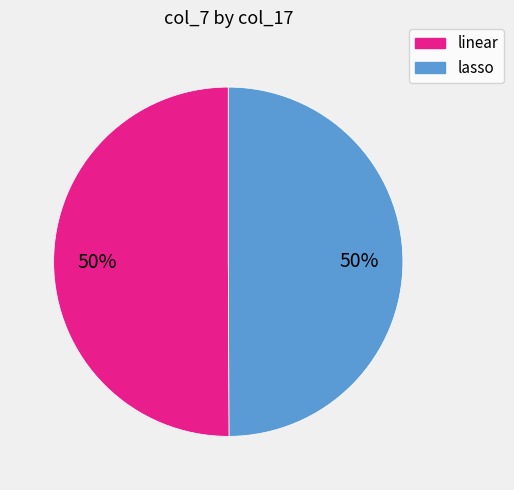

To the nearest percent, what is the combined percentage of linear and lasso?

100%